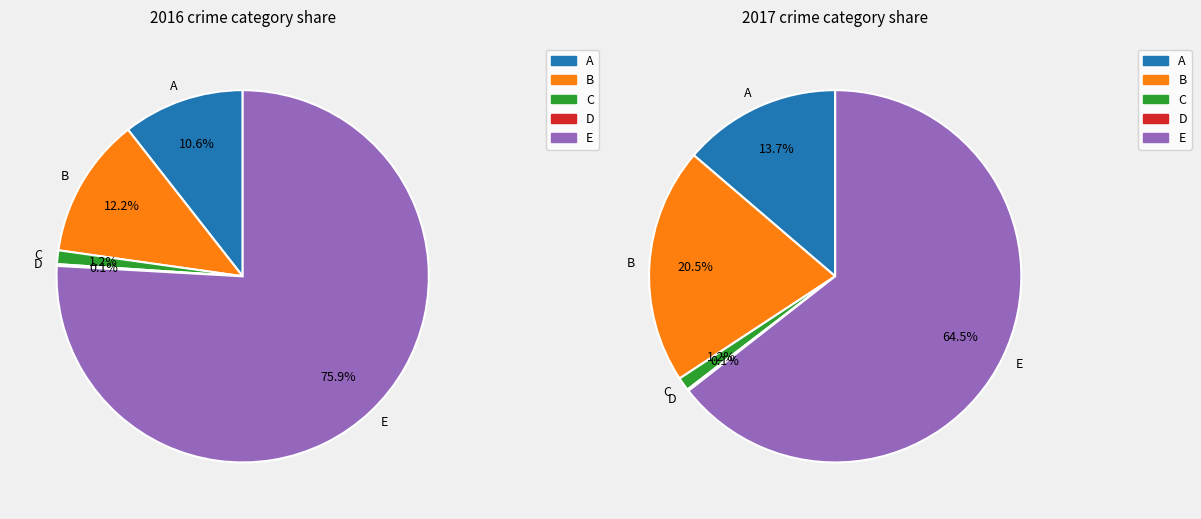

How many segments does this pie chart have?

5